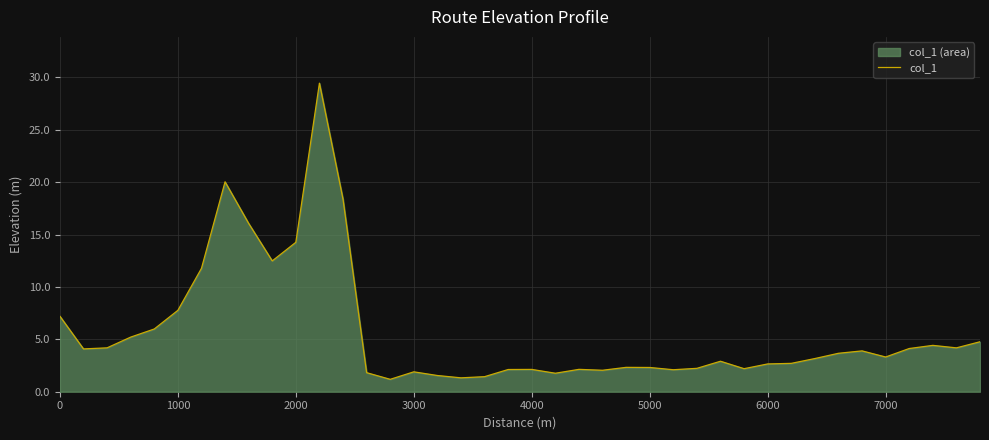

What is the smallest value displayed?

1.2